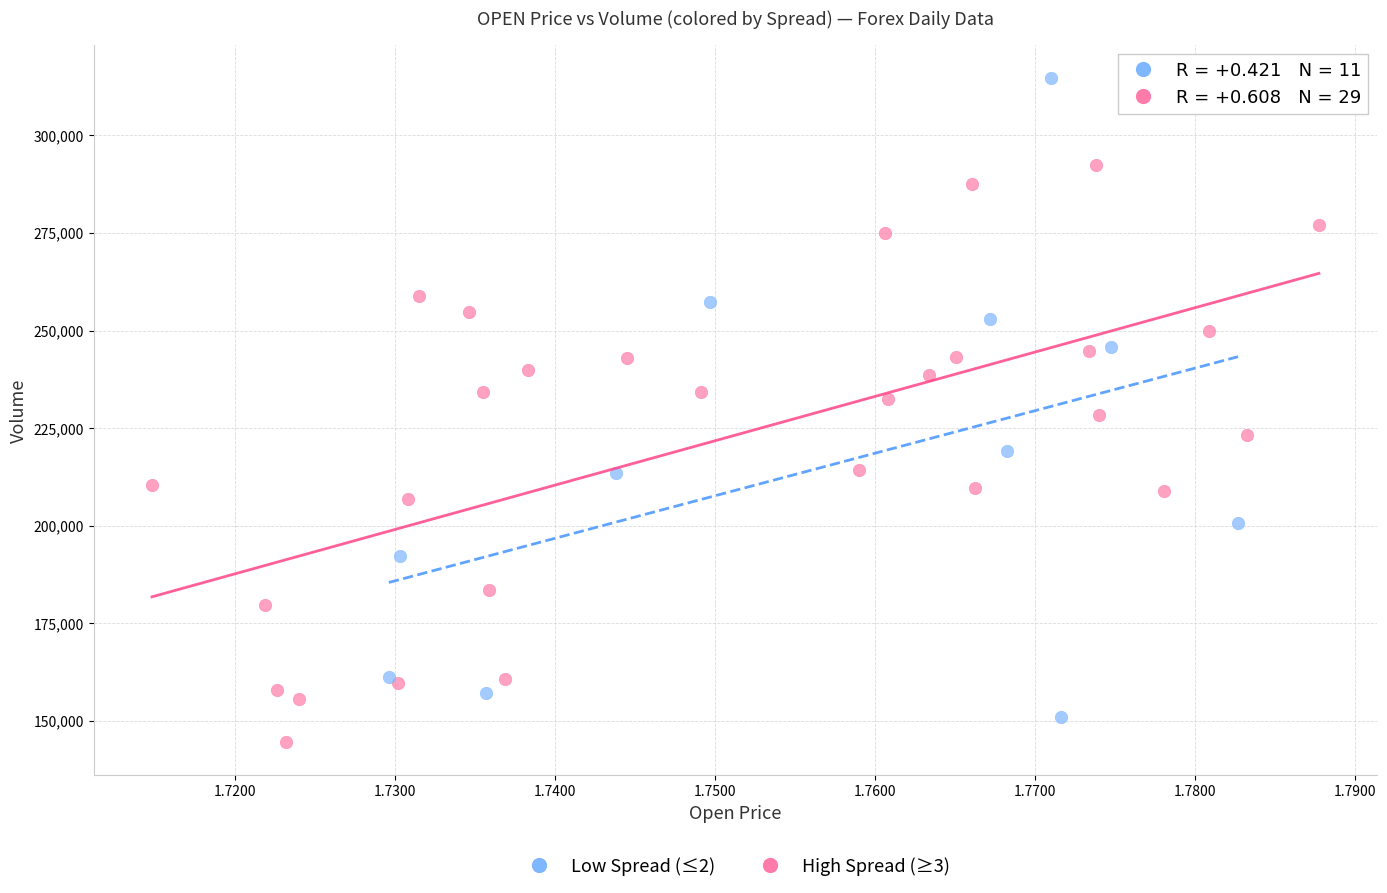

Which series reaches the maximum Y coordinate?

Low Spread (≤2)